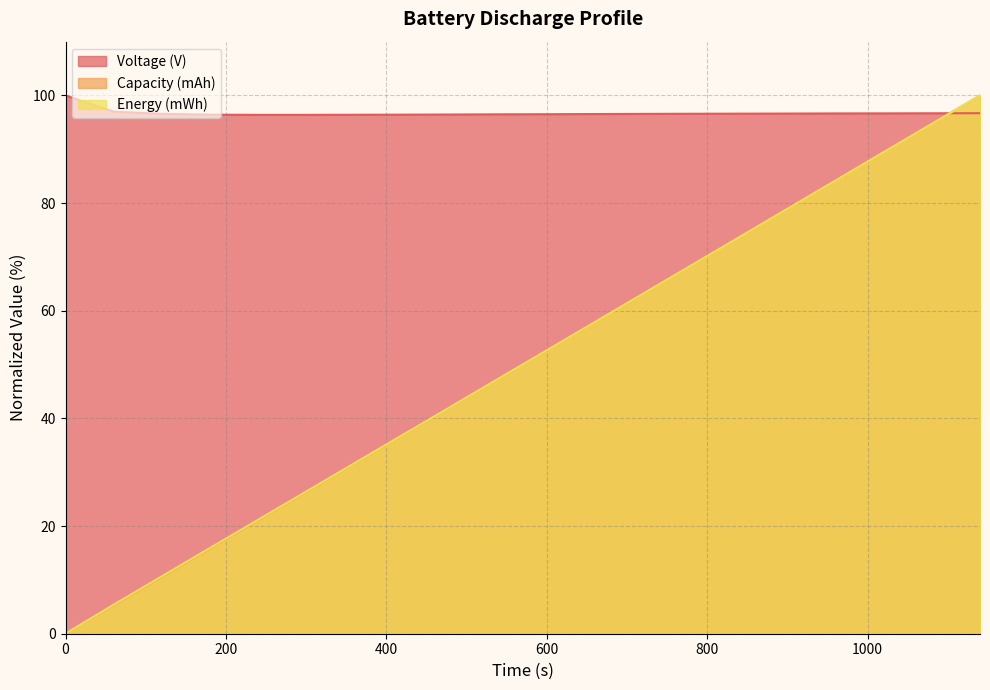

Which series changed the most between 120 and 420?

Capacity (mAh)